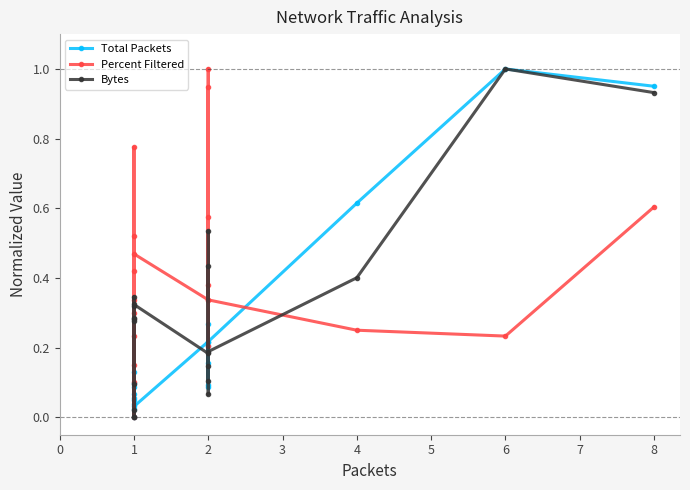

Is this an area chart (filled region under the line)?

No